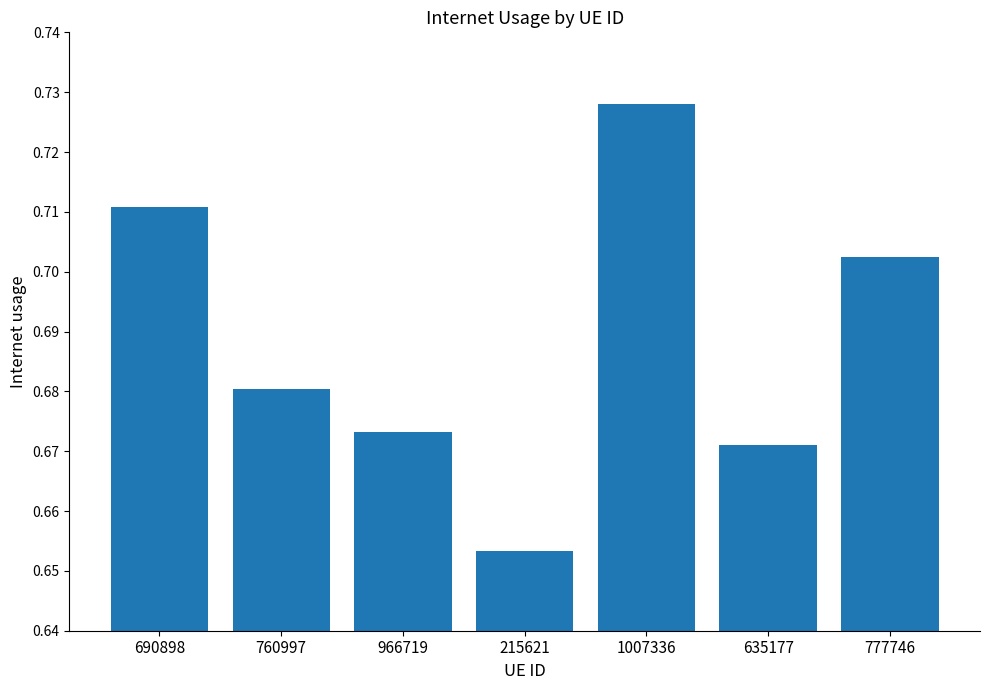

What is the label of the 6th bar from the right?

760997